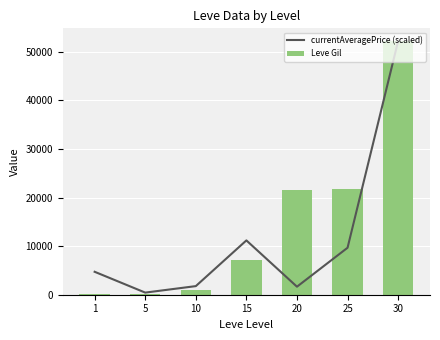

At which label is currentAveragePrice (scaled) closest to 26328?

15